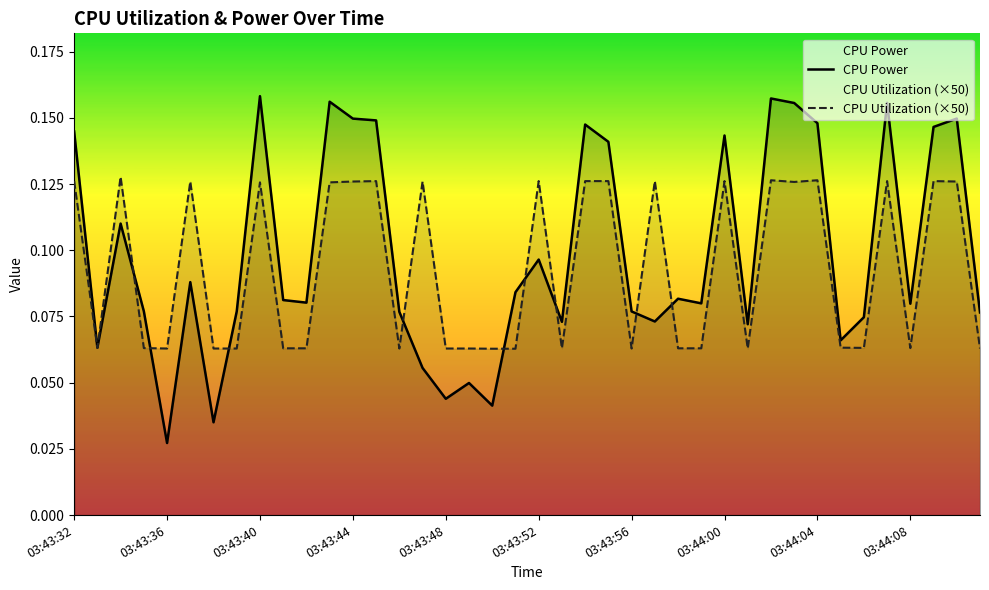

The CPU Power series shows 0.0 at 18. True or false?

False